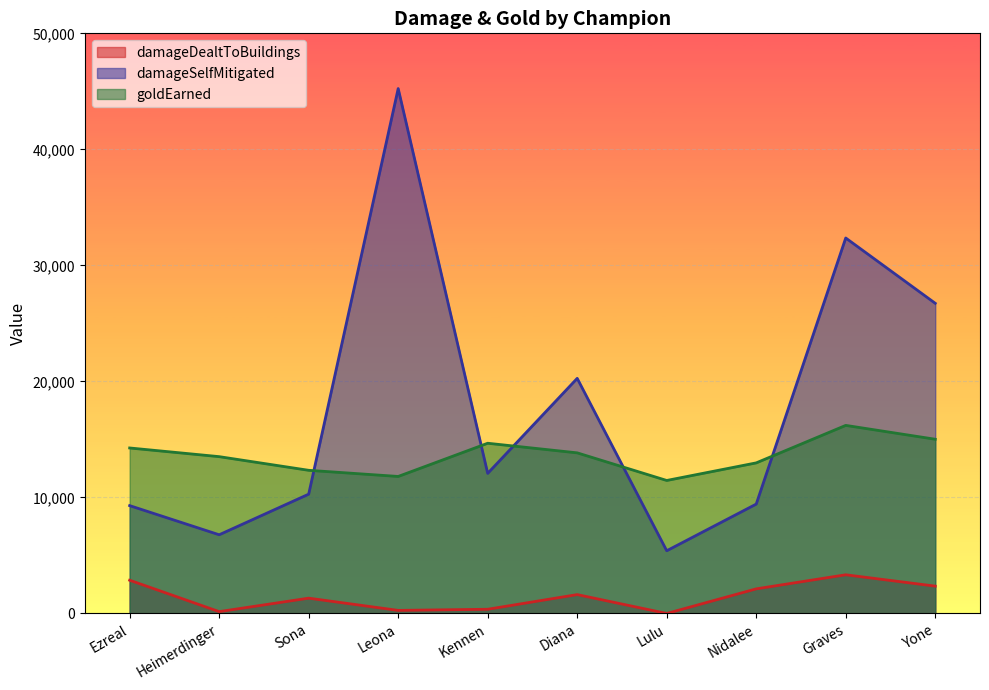

The damageSelfMitigated series shows 5405 at Lulu. True or false?

True